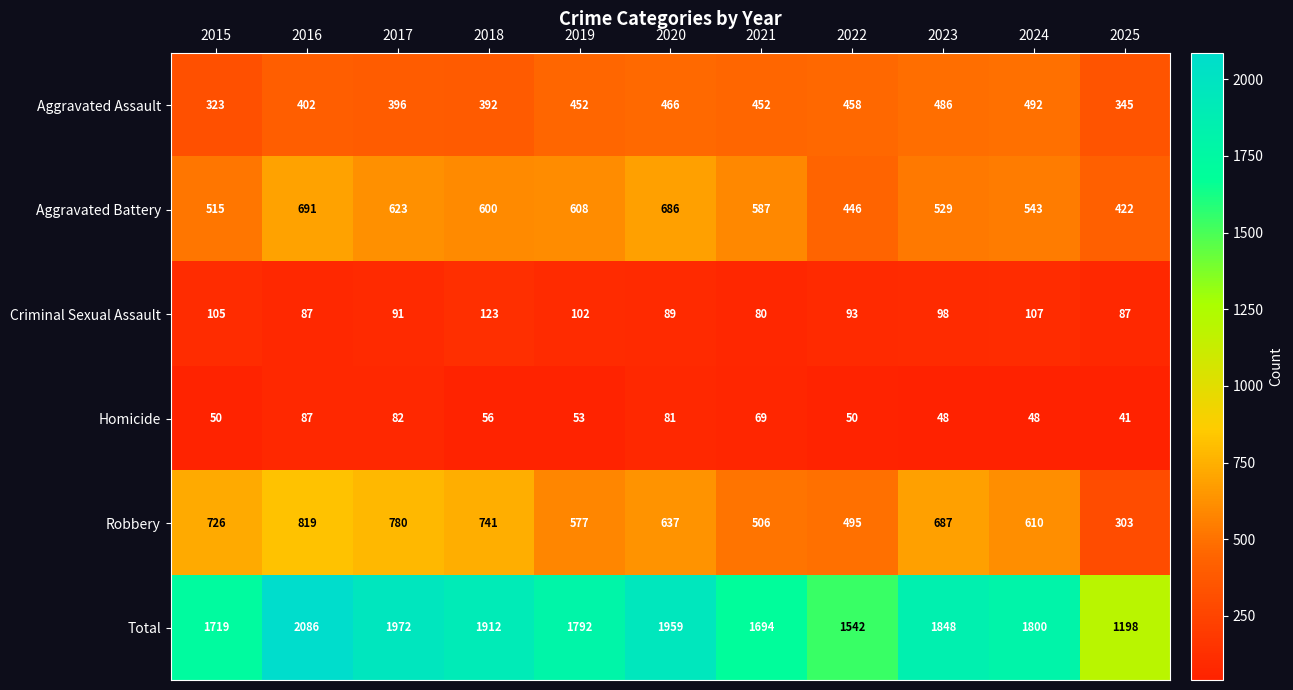

At which category is the sum across all series the highest?

2016